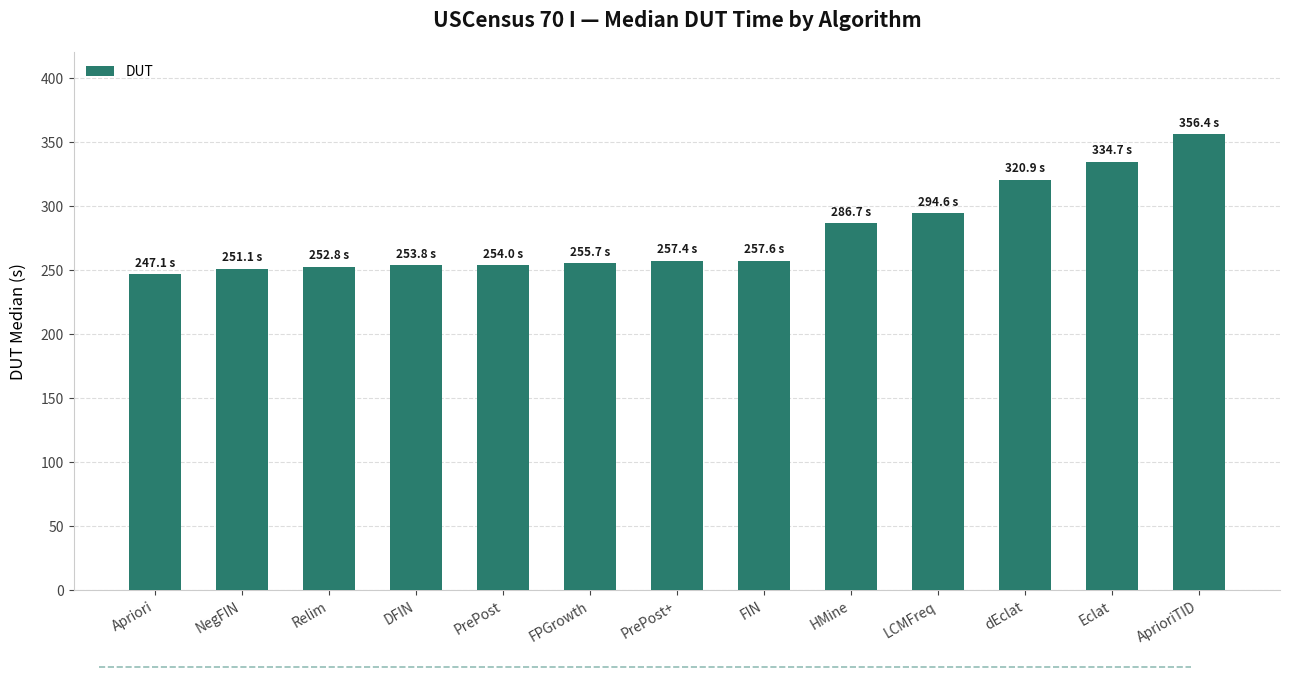

Approximately how many times larger is the value at HMine compared to DFIN?

1.1